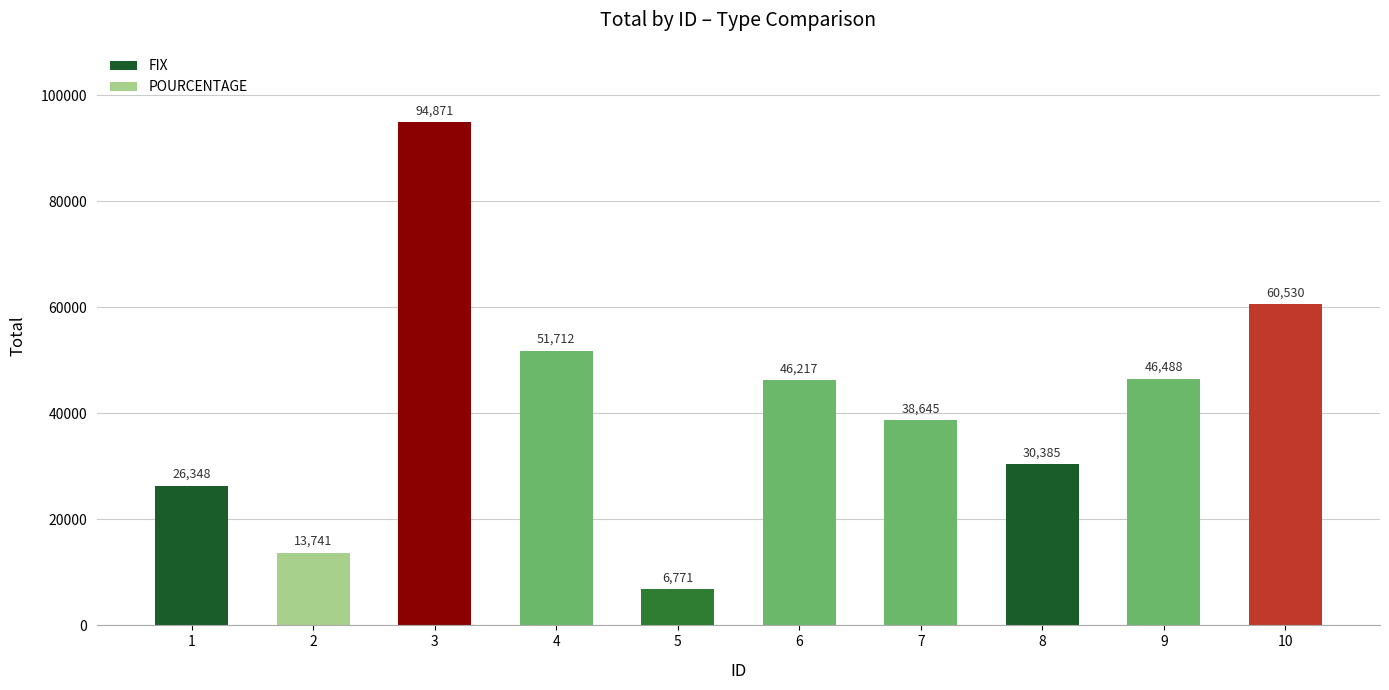

Approximately how many times larger is the value at 5 compared to 8?

0.2